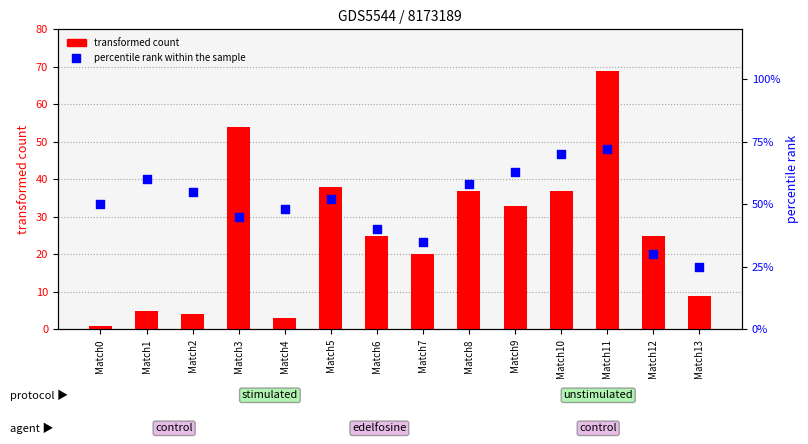

Is the value of percentile rank within the sample at Match11 greater than the value of transformed count at Match10?

Yes